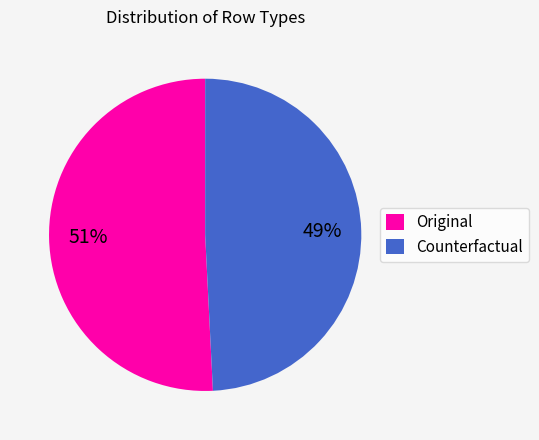

What is the ratio of the value at Original to the value at Counterfactual?

1.0